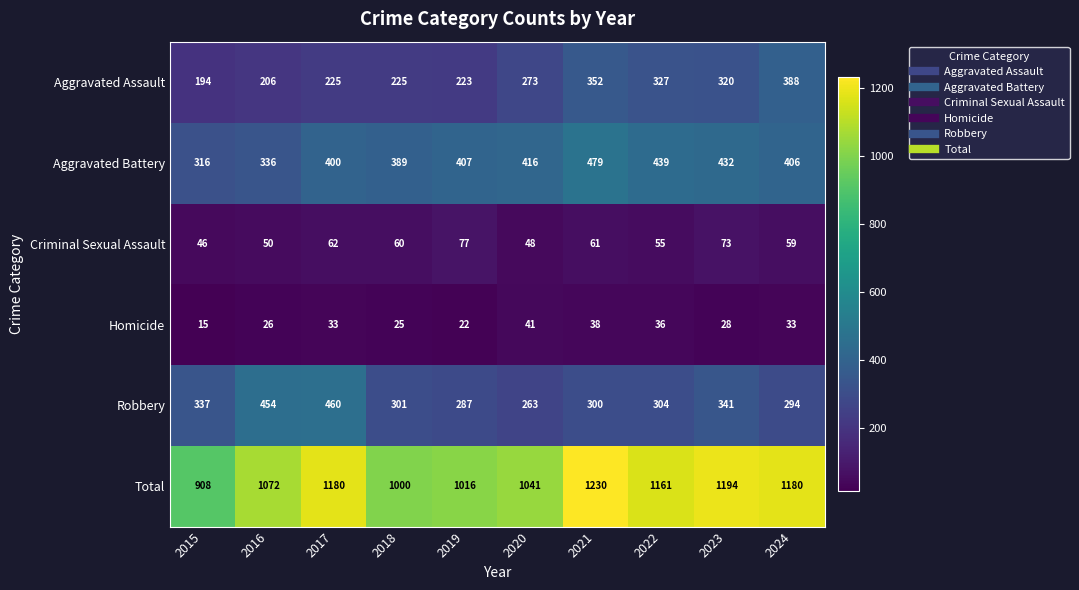

What is the total value across all series at 2021?

2460